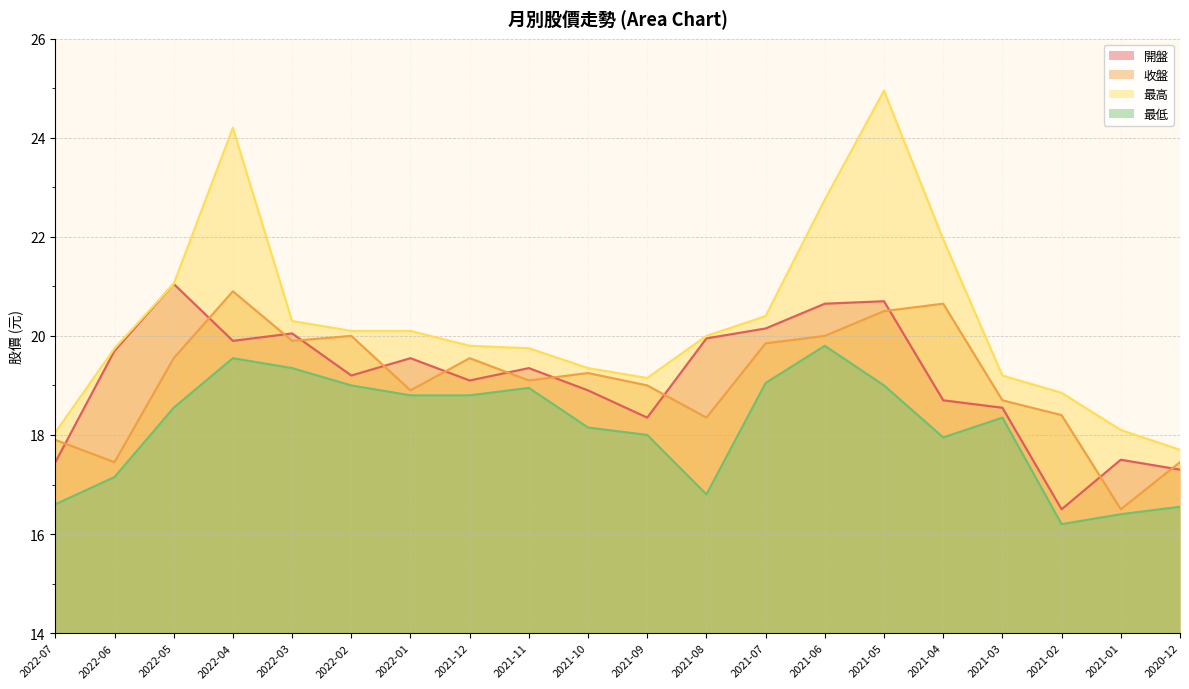

What is the label of the 1st point from the left?

2022-07